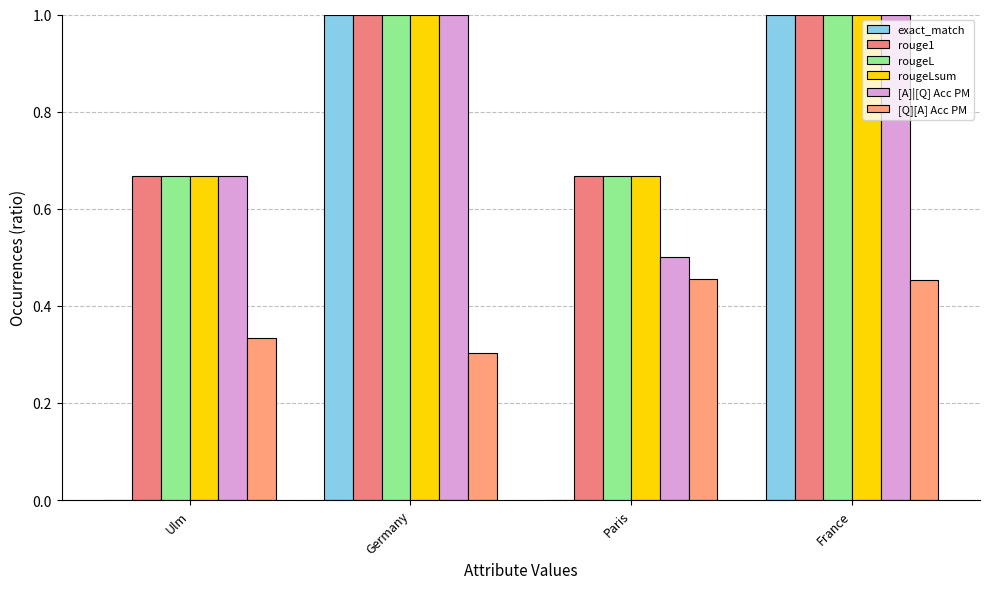

What is the label of the 3rd bar from the left?

Paris